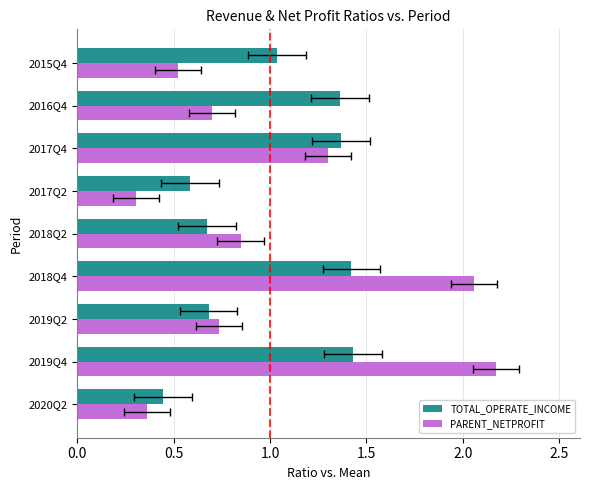

Which series changed the most between 2020Q2 and 2018Q2?

PARENT_NETPROFIT